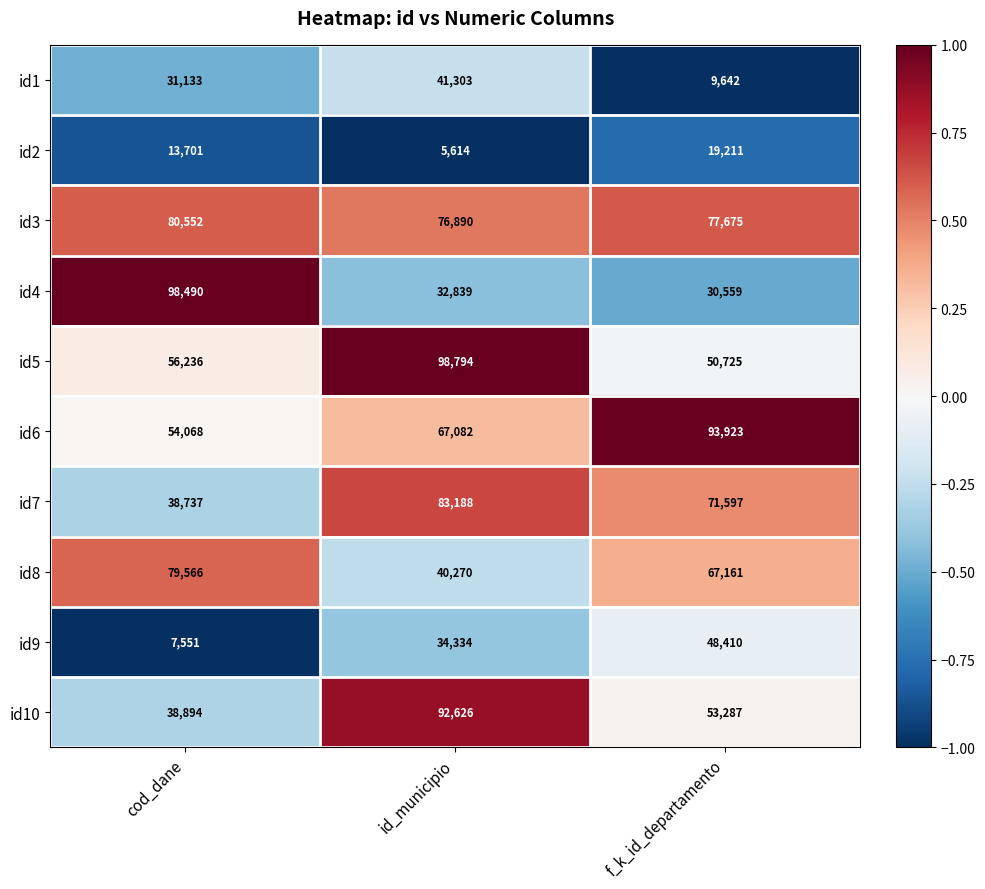

Which series has the largest total across all categories?

id3